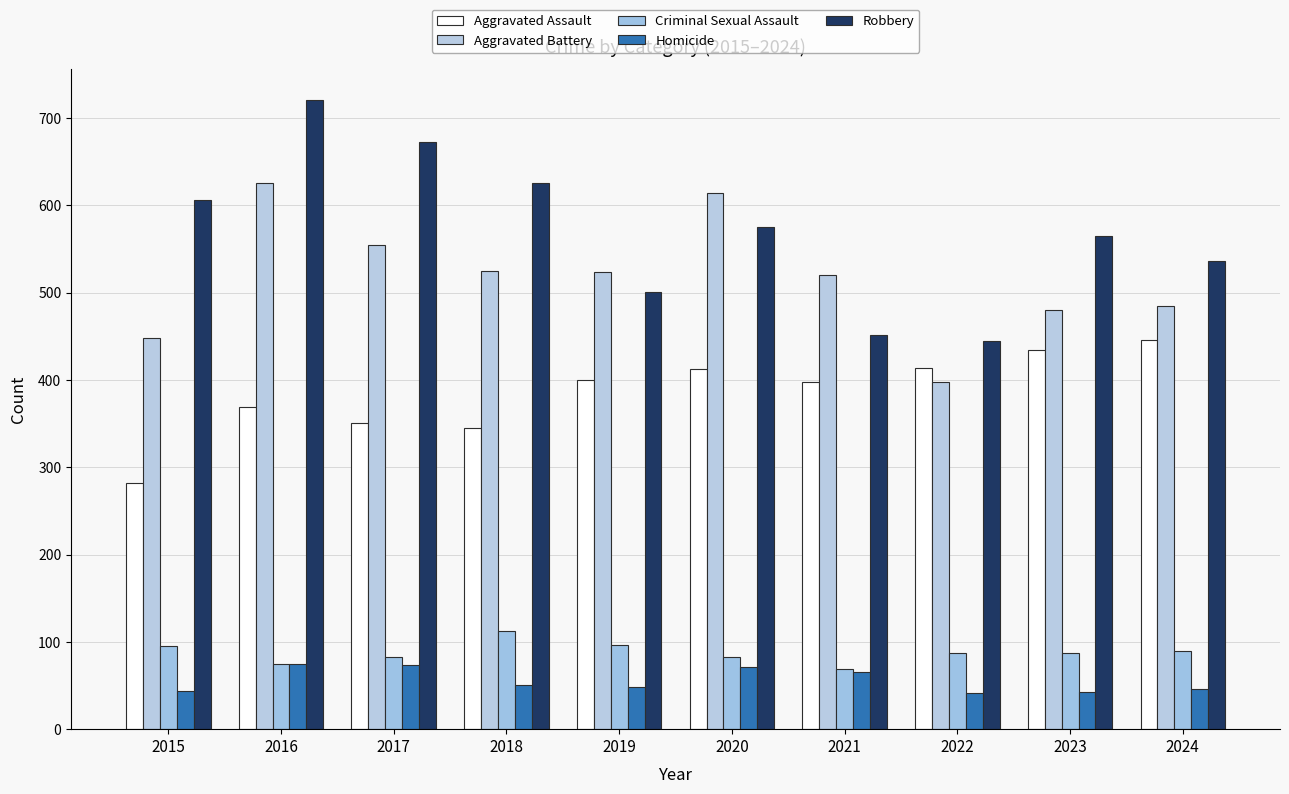

What is the approximate value of Robbery at 2015, to the nearest 50?

600